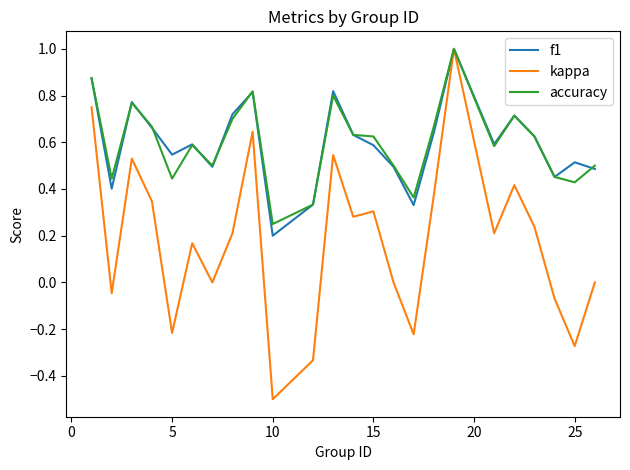

In kappa, how many points are higher than both neighbors (excluding endpoints)?

7